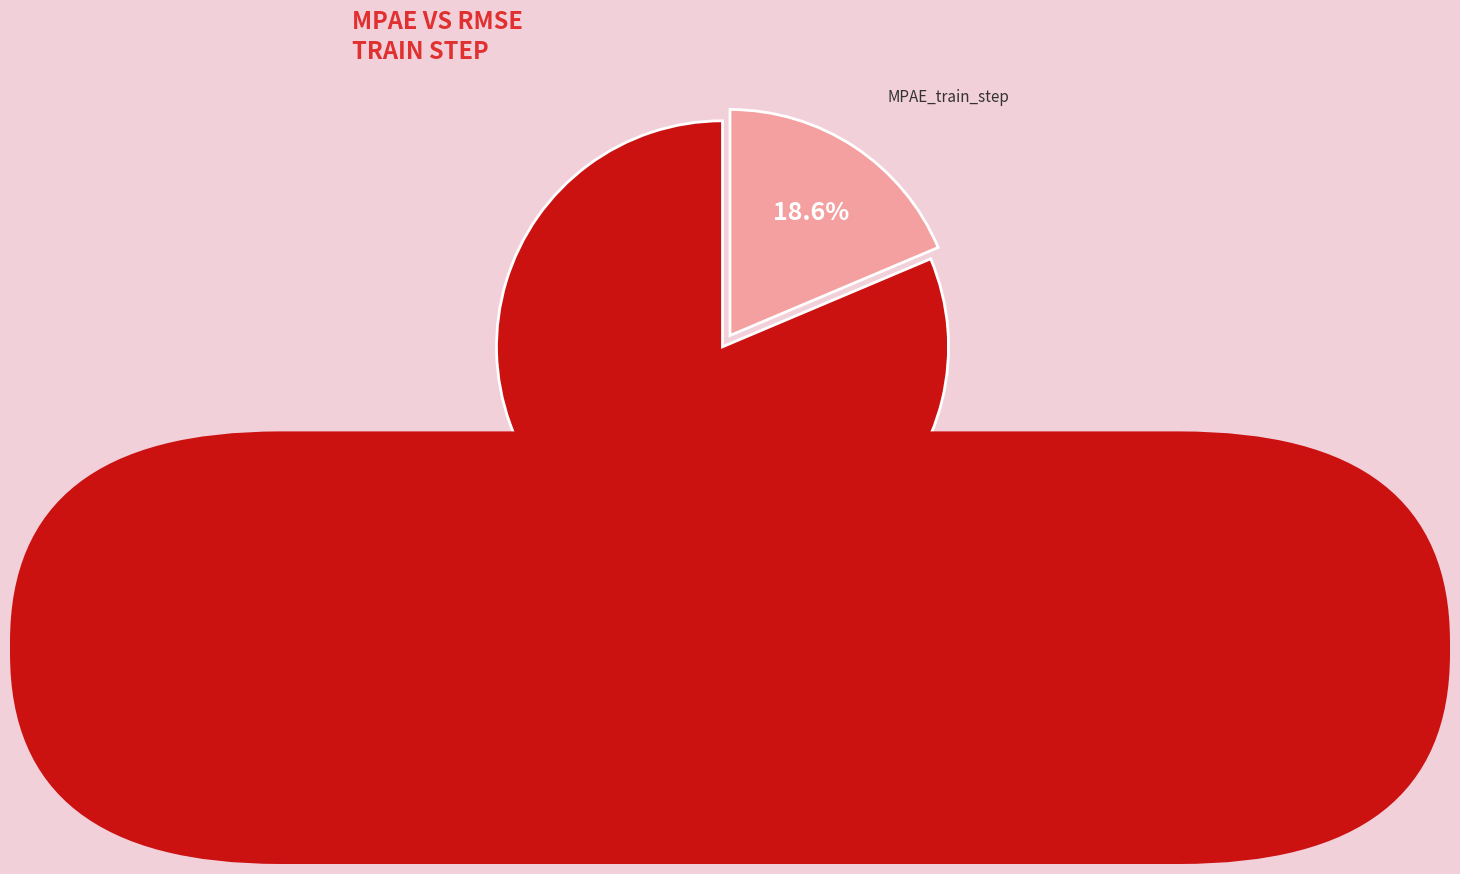

What is the smallest slice in the pie chart?

MPAE_train_step